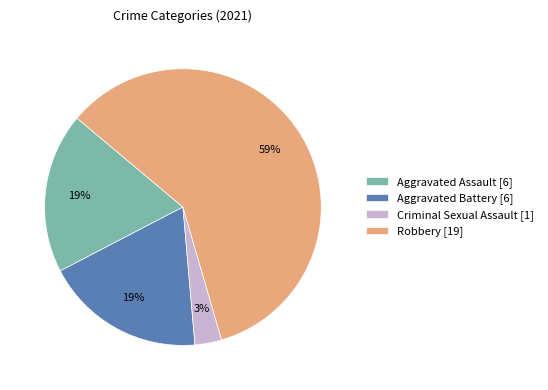

What is the largest slice in the pie chart?

Robbery